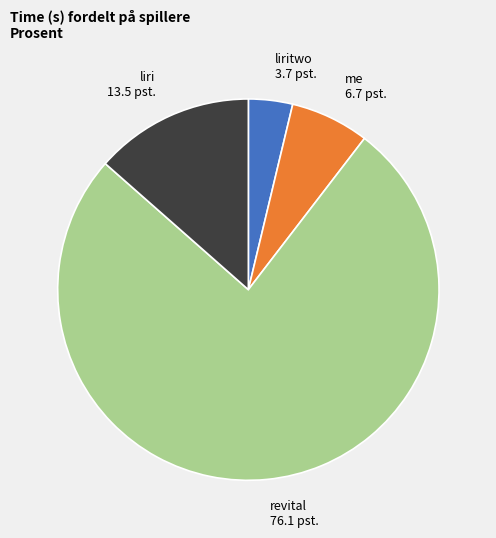

Rank the categories by value from lowest to highest.

liritwo, me, liri, revital